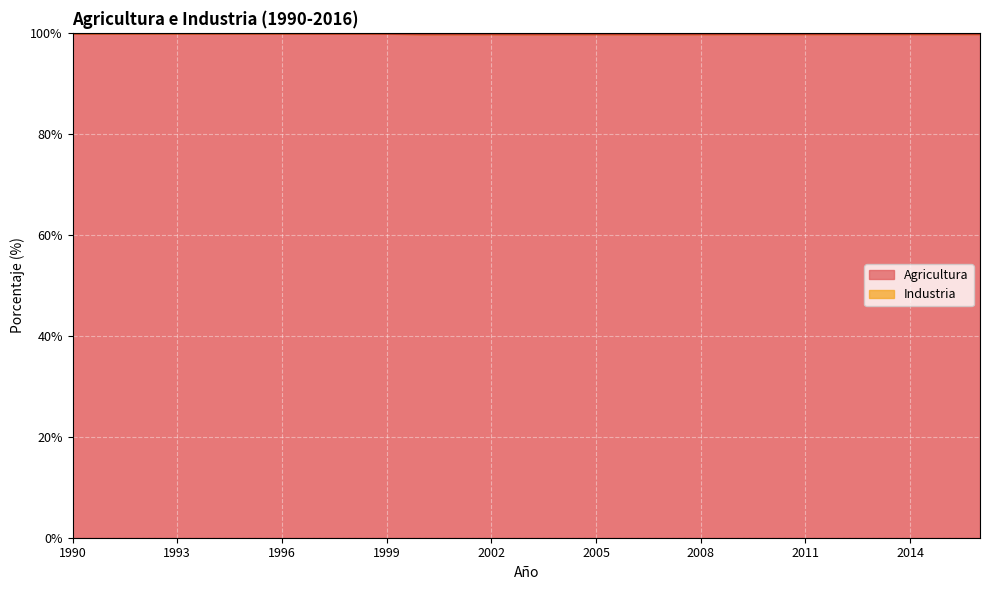

What is the value of the 27th point from the left?

99.7